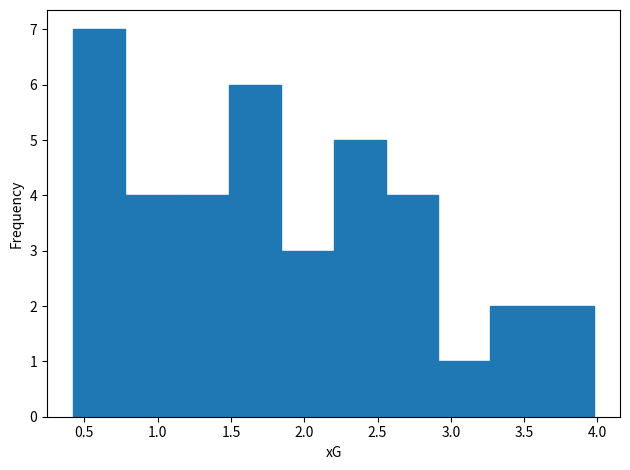

Reading left to right, transcribe this chart: for each bar, give the range it covers on the x-axis and its height. Neither the bar edges nor the heights are printed on the chart, so give them approximately, as read against the axes.

0.40 to 0.80: 7
0.80 to 1.15: 4
1.15 to 1.50: 4
1.50 to 1.85: 6
1.85 to 2.20: 3
2.20 to 2.55: 5
2.55 to 2.90: 4
2.90 to 3.25: 1
3.25 to 3.60: 2
3.60 to 4.00: 2